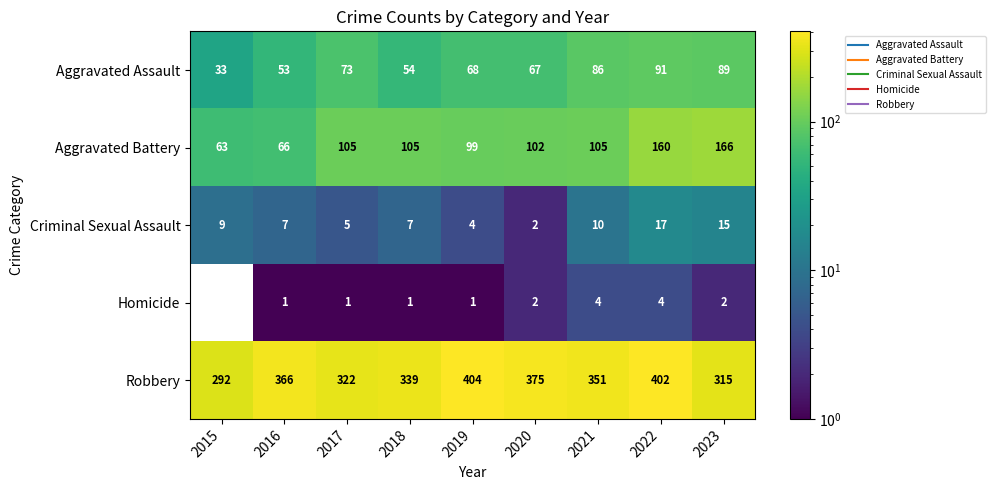

Which category has the lowest value across all series?

2016